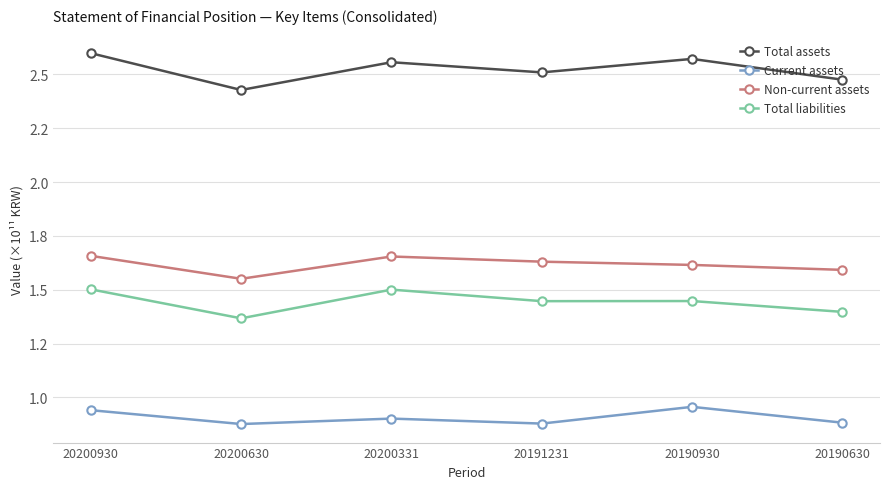

True or false: Total assets and Current assets cross at least once.

False